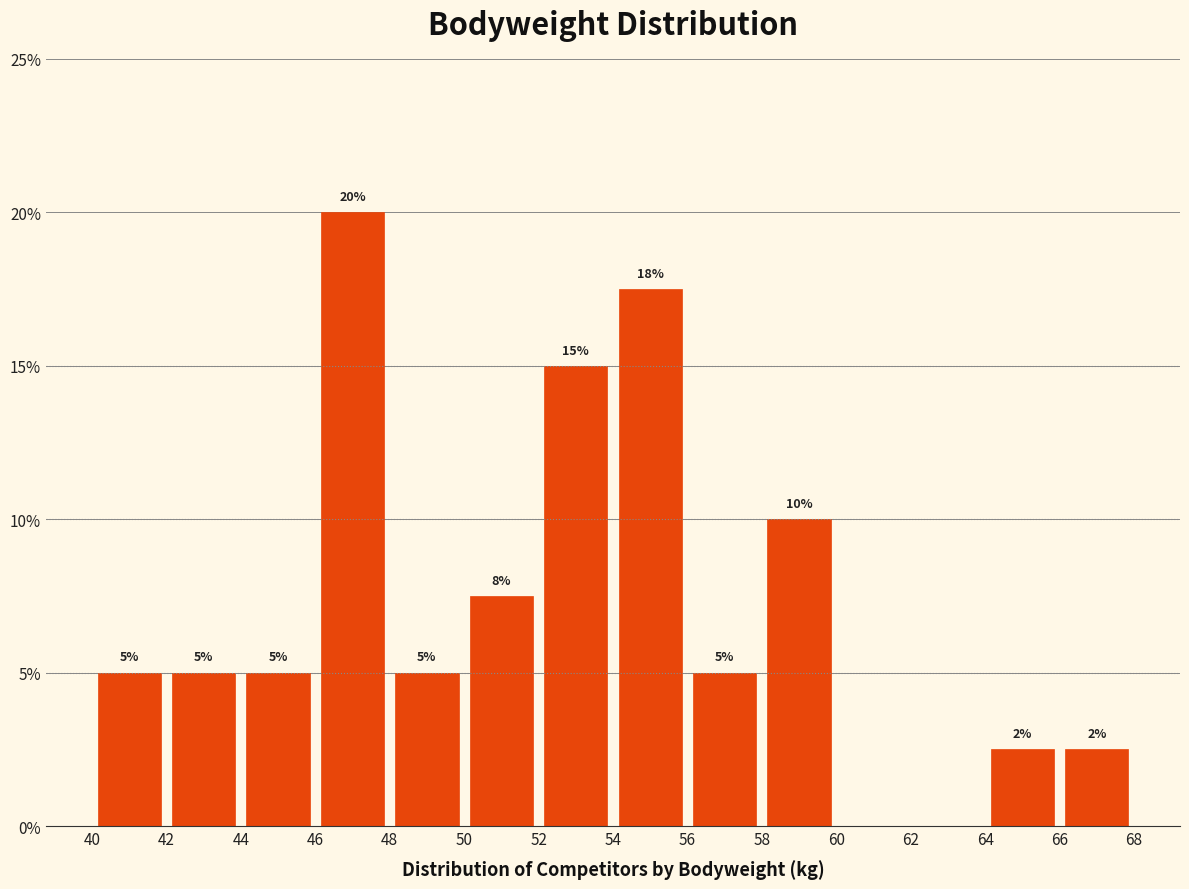

Which range on the x-axis has the tallest bar?

46 to 48